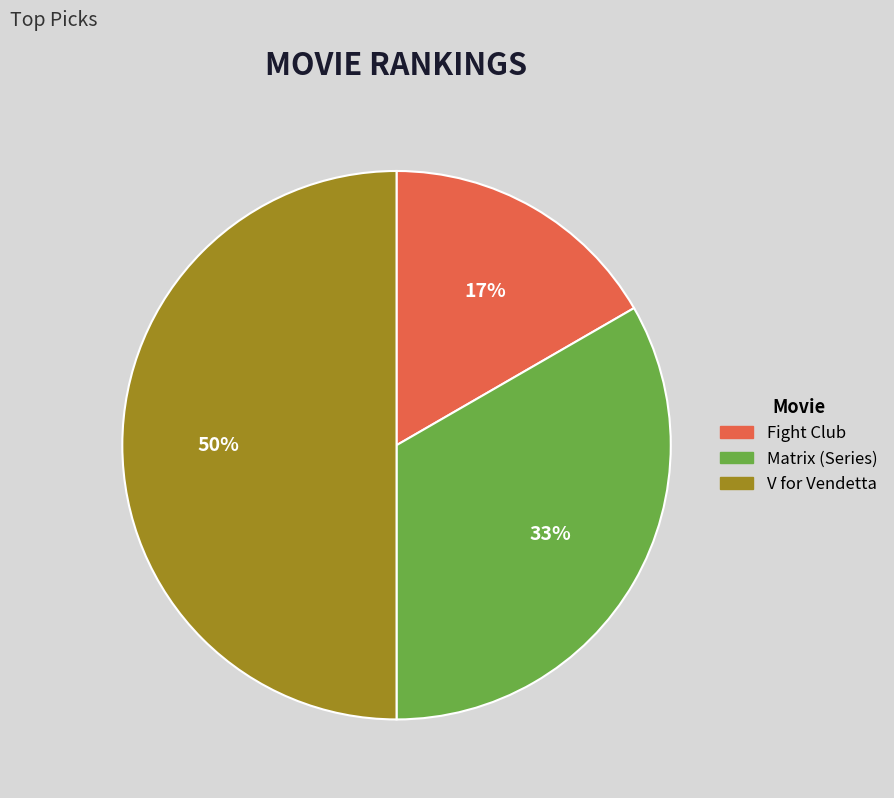

To the nearest percent, what is the average slice percentage?

33%